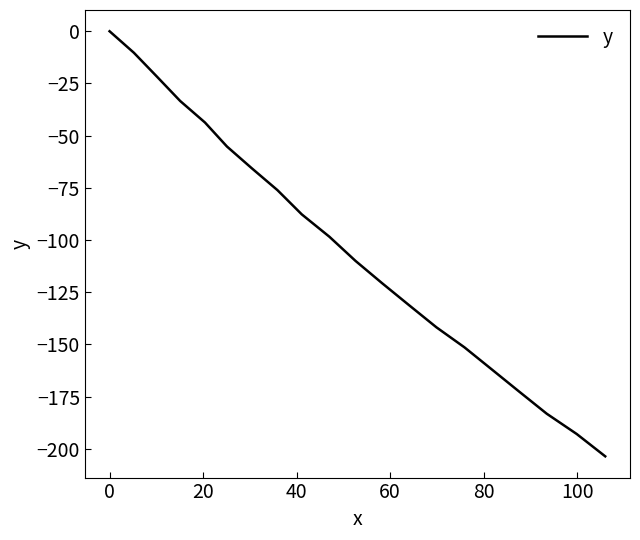

What is the minimum value shown in the chart?

-203.6